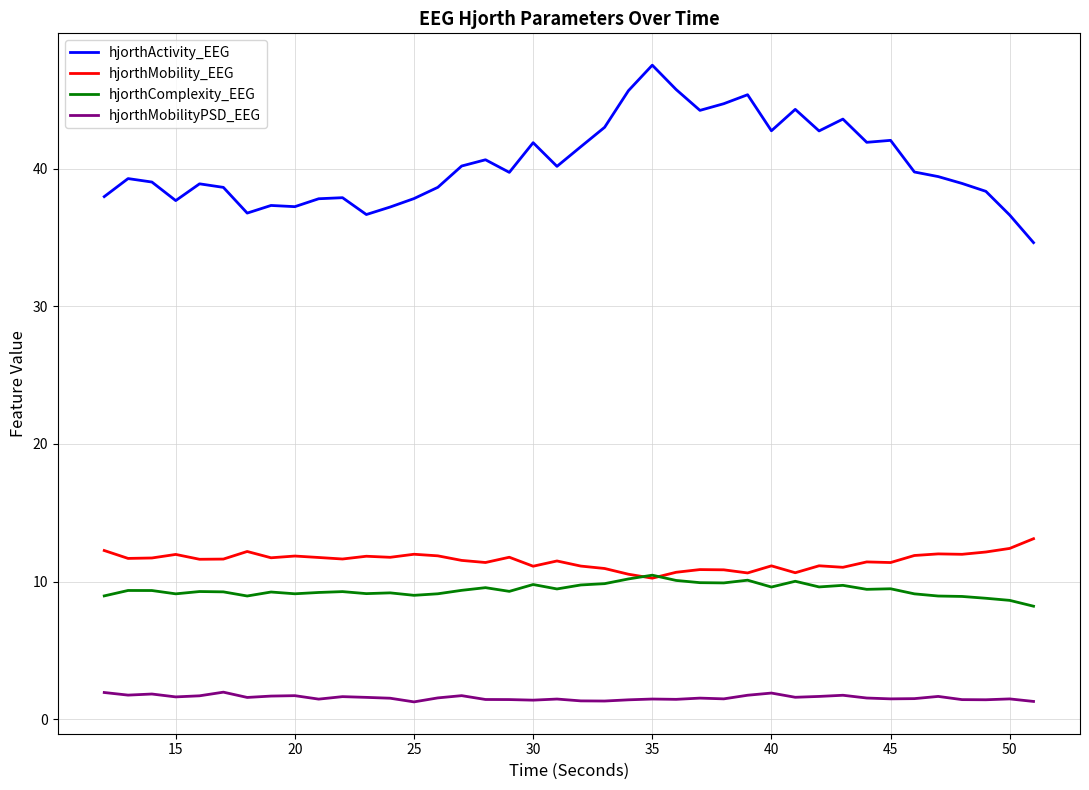

Which series has the largest total across all categories?

hjorthActivity_EEG